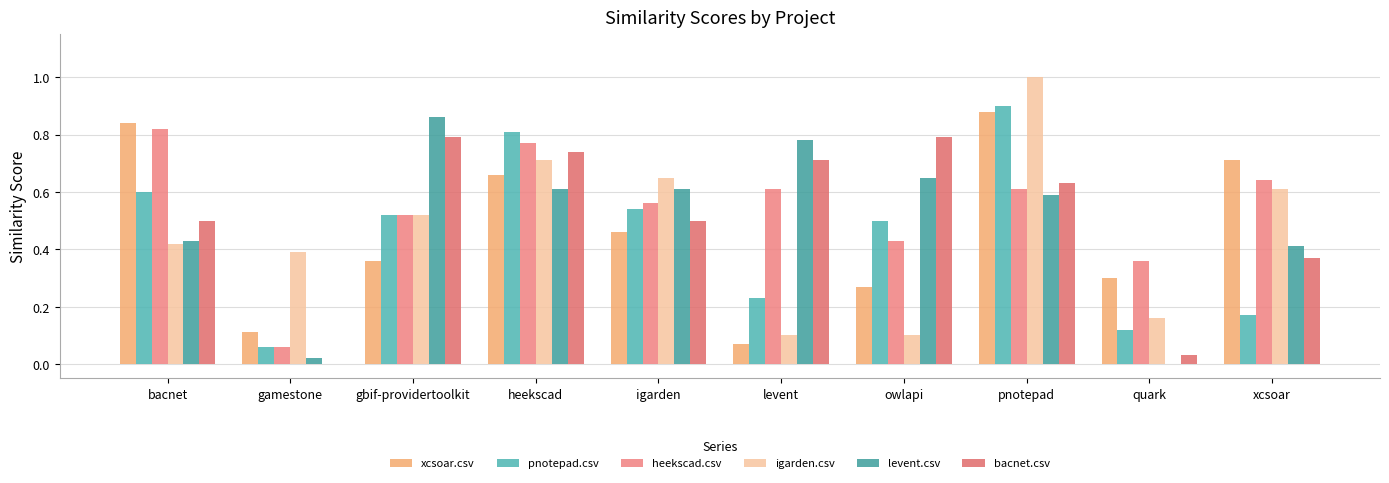

How many values in bacnet.csv are above zero?

9